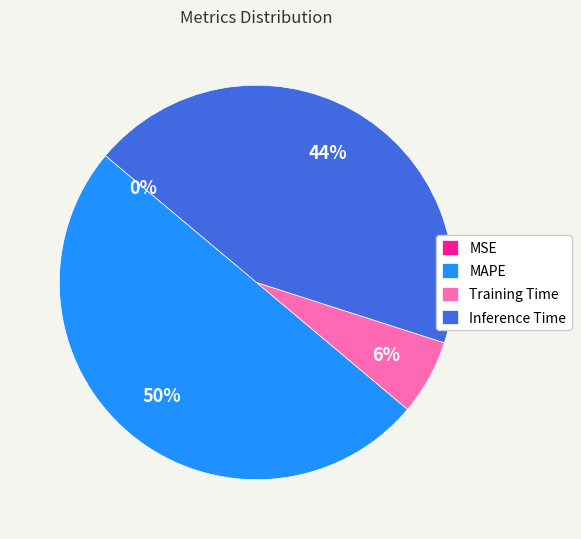

Does Inference Time account for over 50% of the chart?

No